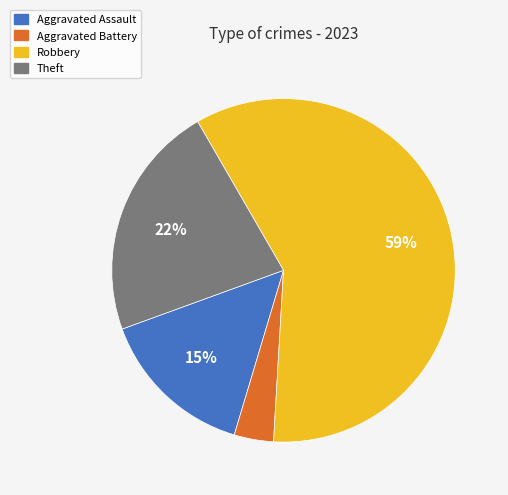

How many segments does this pie chart have?

4